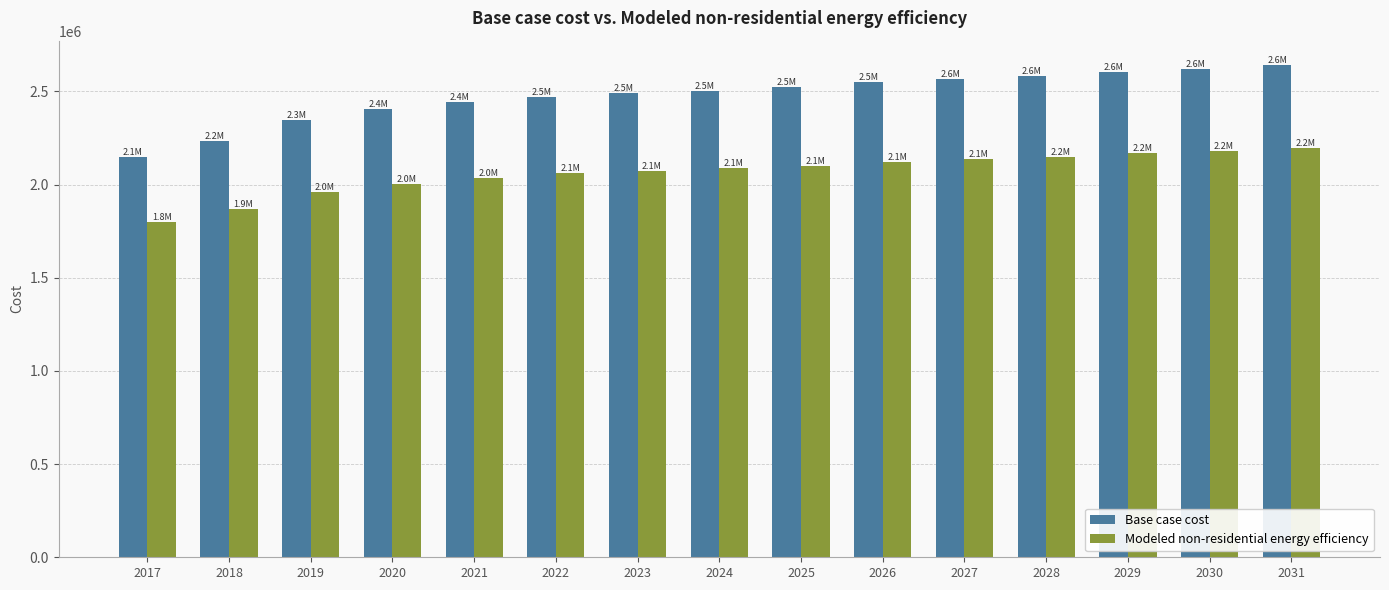

Does the chart contain any negative values?

No